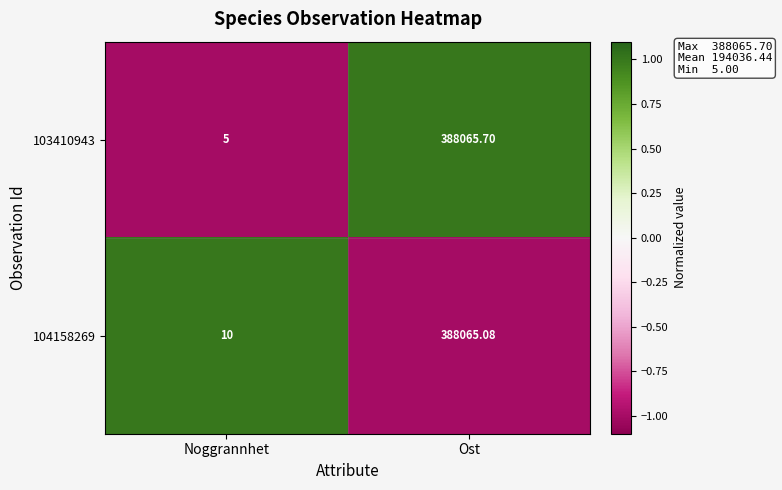

Which category has the highest value in the 104158269 series?

Ost